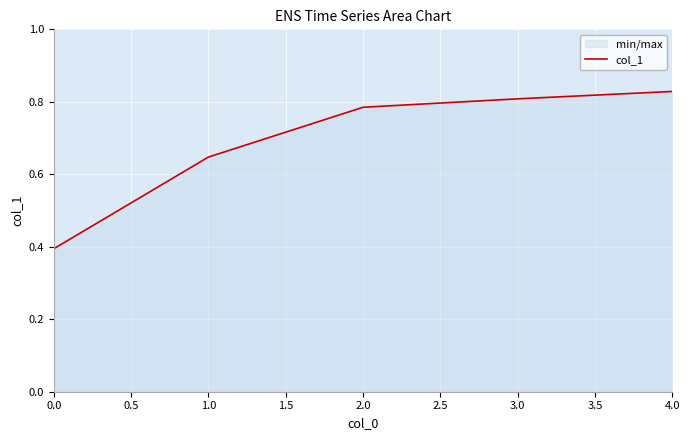

Which category has the highest value across all series?

4.0